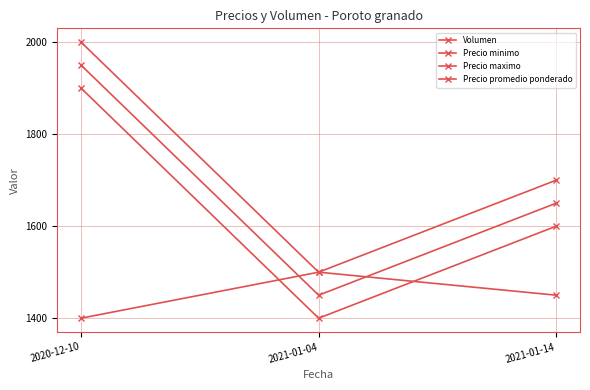

Reading left to right, what are all the values shown in this chart?

Volumen: 2020-12-10=1400	2021-01-04=1500	2021-01-14=1450
Precio minimo: 2020-12-10=1900	2021-01-04=1400	2021-01-14=1600
Precio maximo: 2020-12-10=2000	2021-01-04=1500	2021-01-14=1700
Precio promedio ponderado: 2020-12-10=1950	2021-01-04=1450	2021-01-14=1650